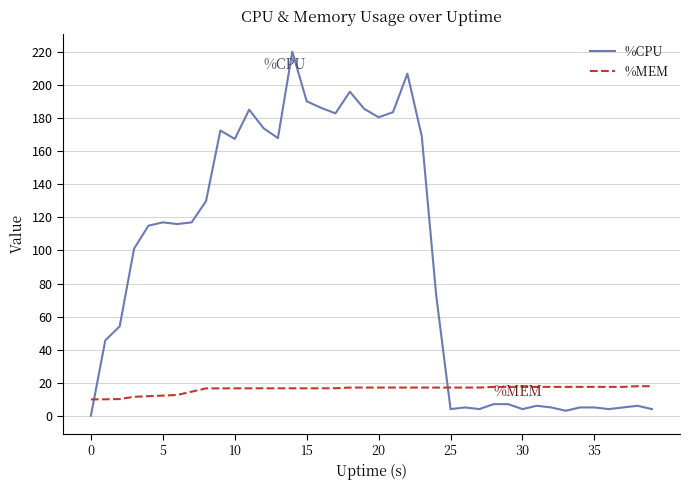

Which series has the largest total across all categories?

%CPU